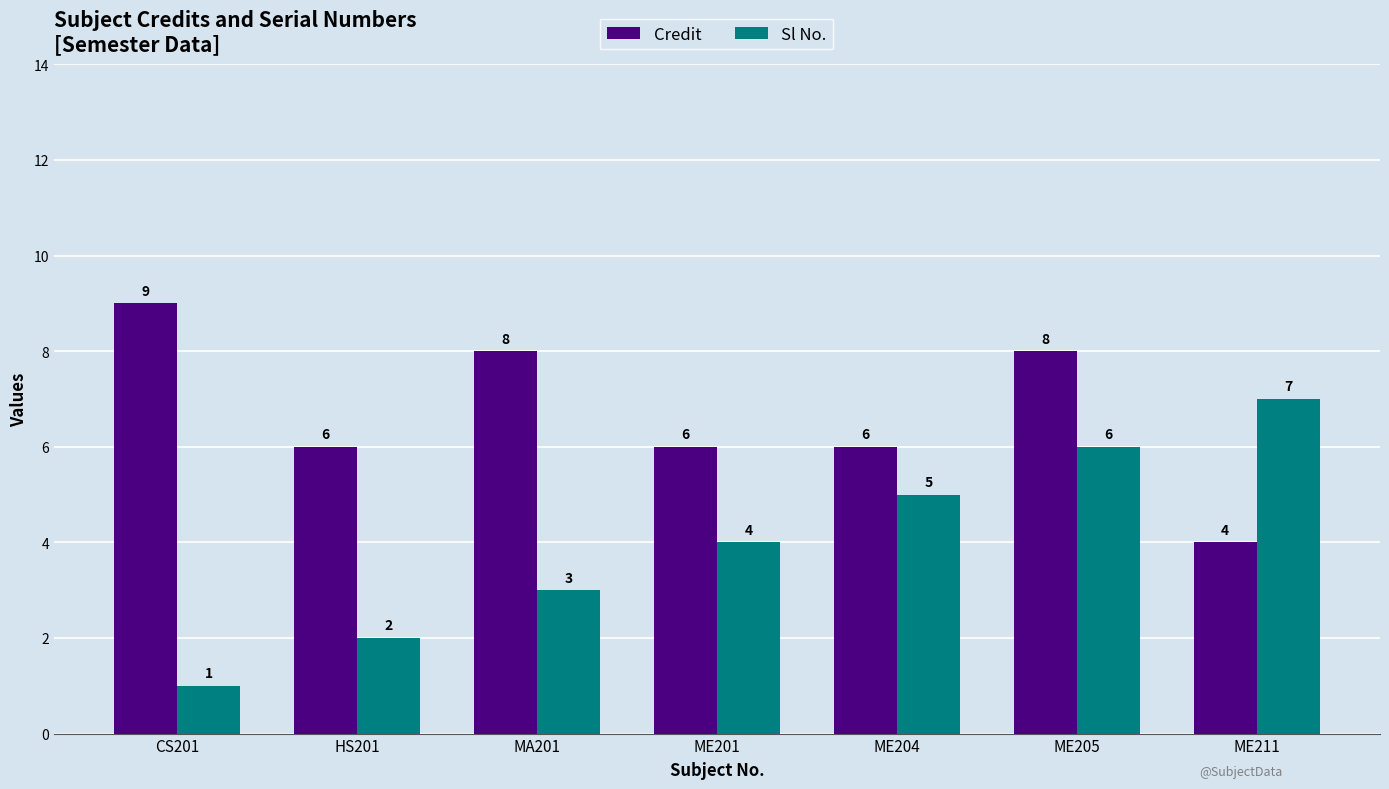

What is the sum of the Credit values at CS201 and ME204?

15